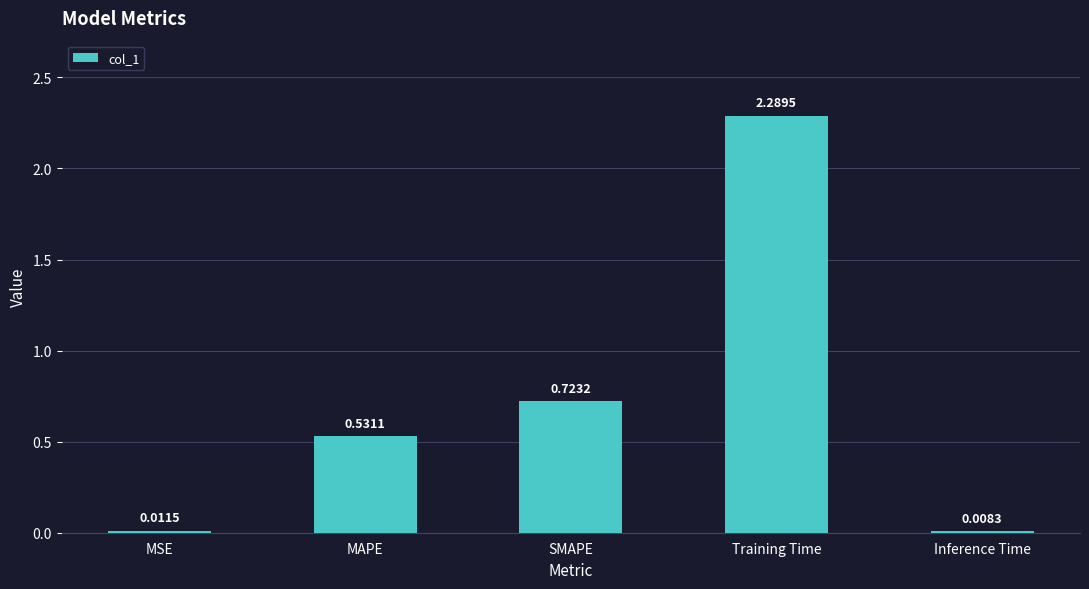

Is it true that the value at Training Time is 2.3?

True